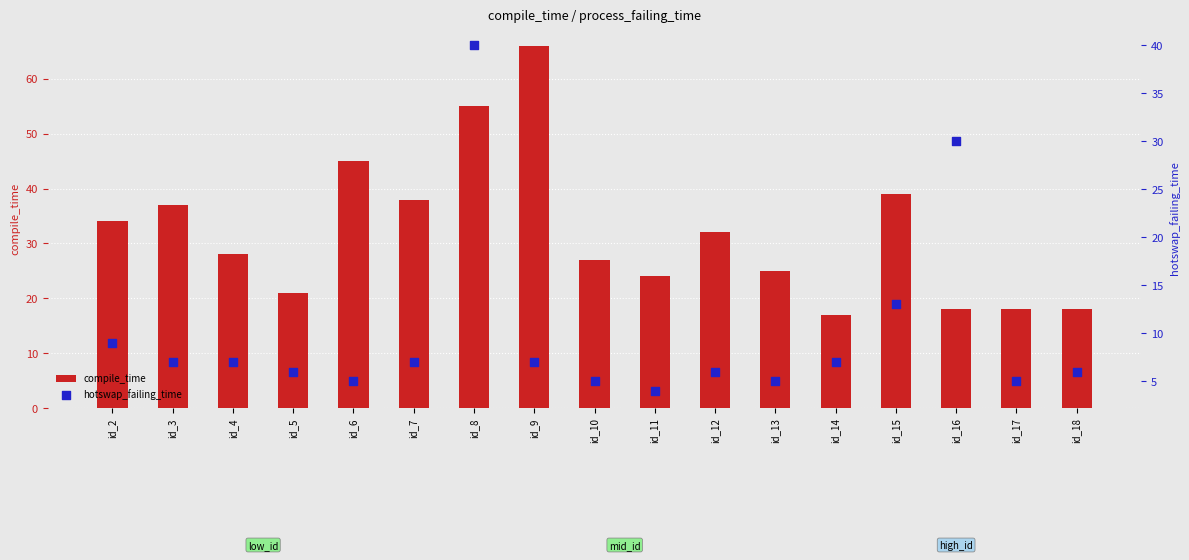

Which series has the largest Y range (max minus min)?

compile_time